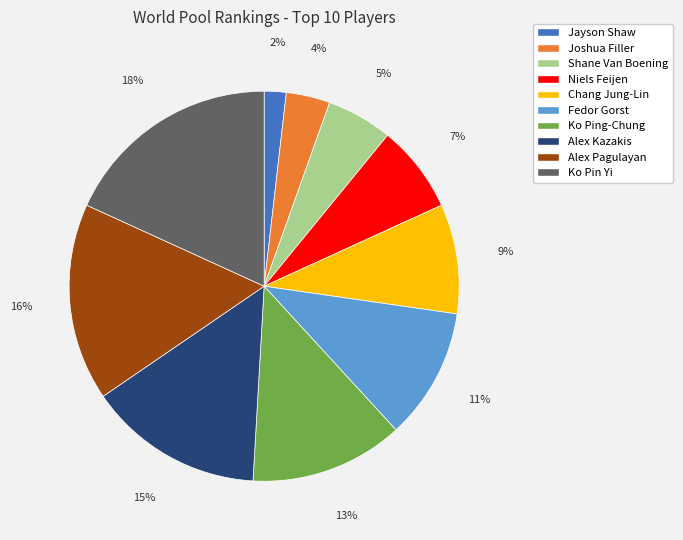

Do Shane Van Boening and Ko Pin Yi together represent more than half of the pie?

No